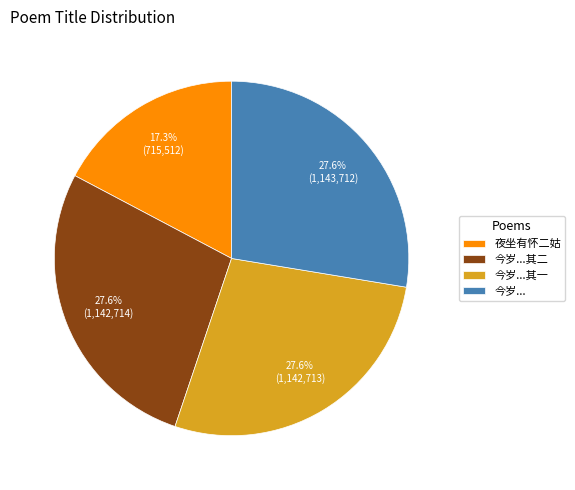

Is there any slice that represents more than half of the pie?

No